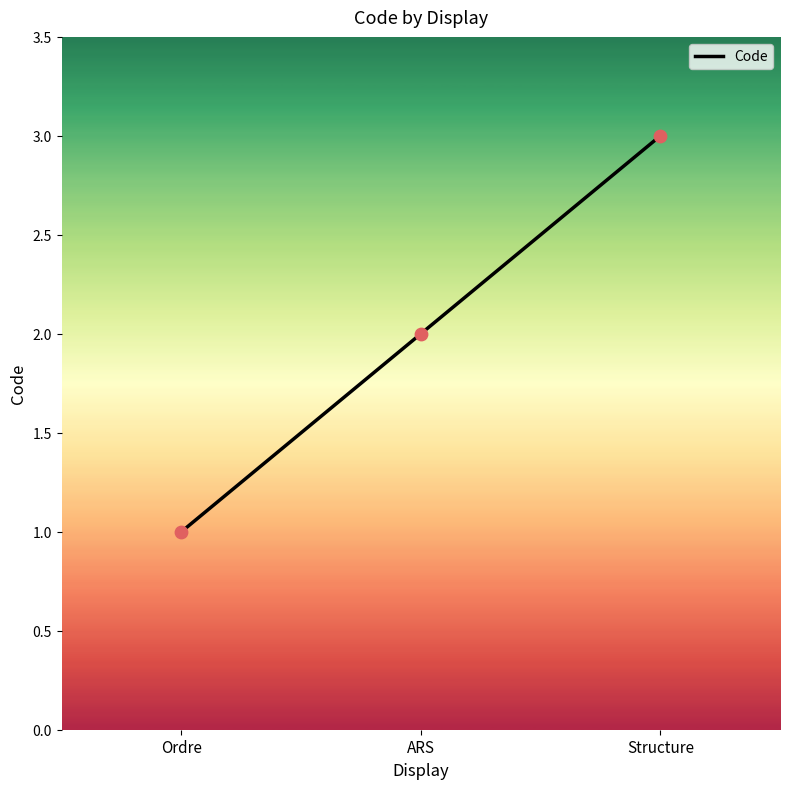

What is the change in value from Ordre to Structure?

+2